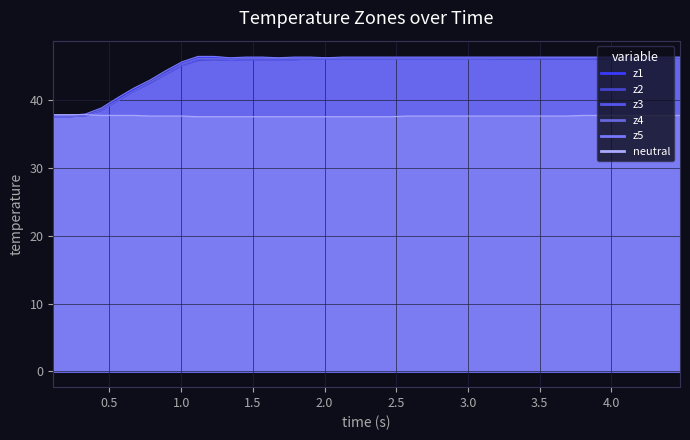

The neutral series shows 63.6 at 20. True or false?

False